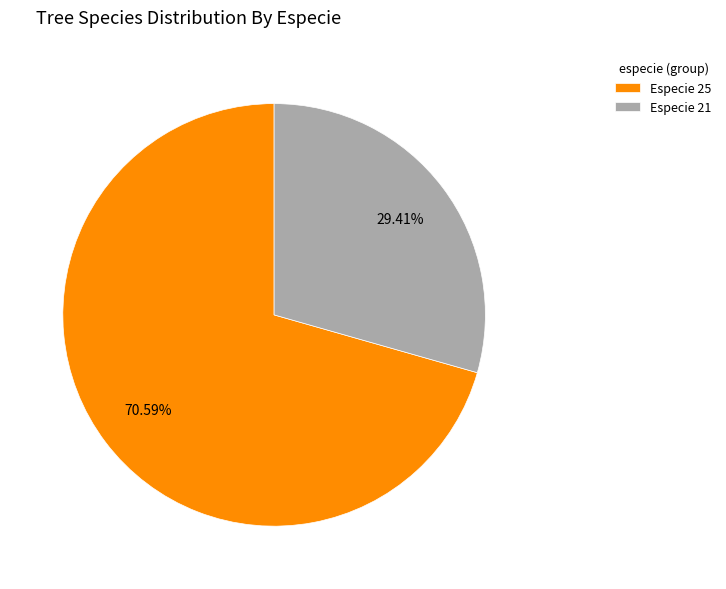

What is the ratio of the value at Especie 25 to the value at Especie 21?

2.4